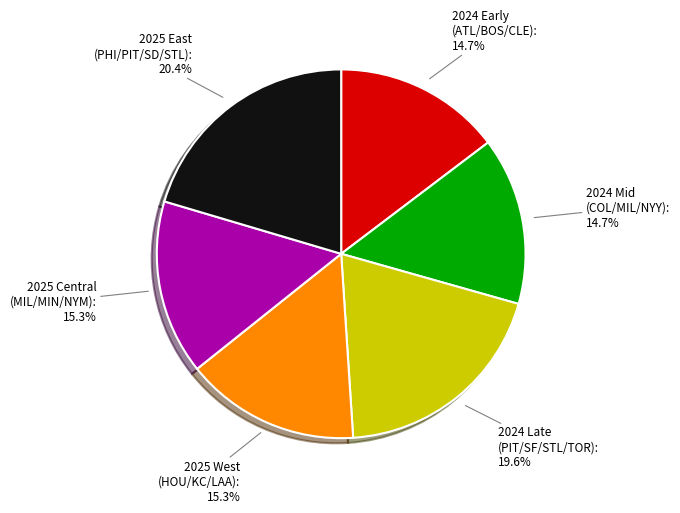

Which slice is the largest?

2025 East (PHI/PIT/SD/STL): 20.4%